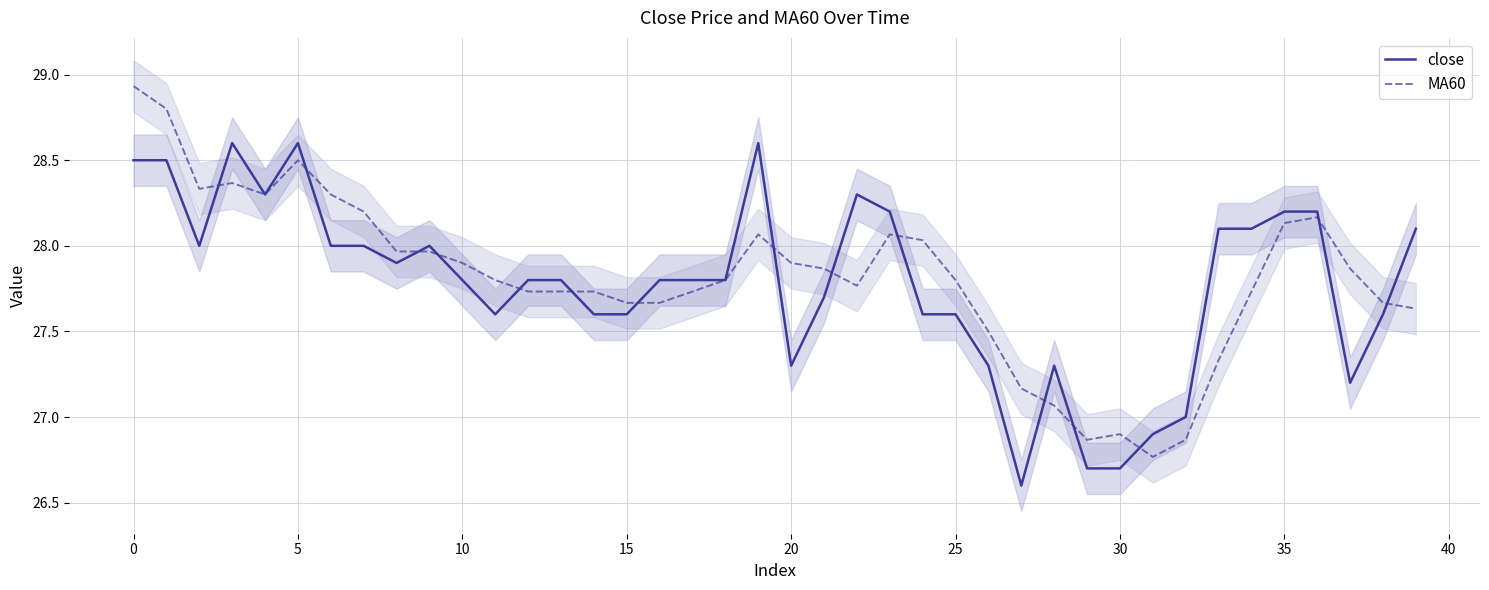

Which category has the highest value in the MA60 series?

0